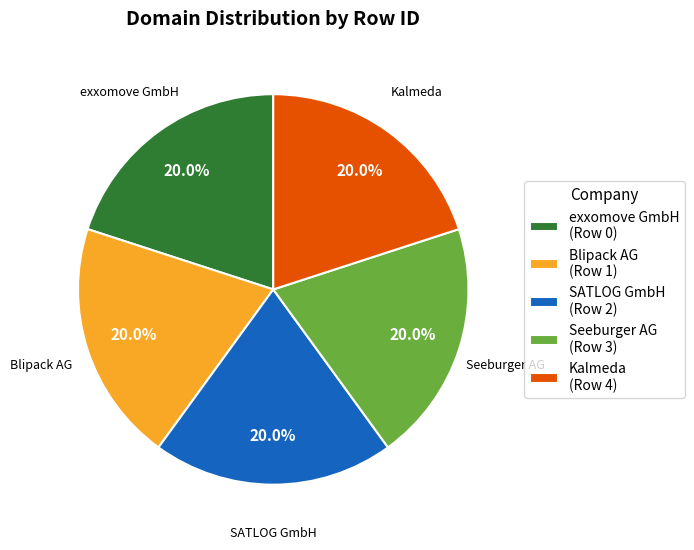

Approximately how many times larger is the value at Kalmeda compared to Blipack AG?

1.0